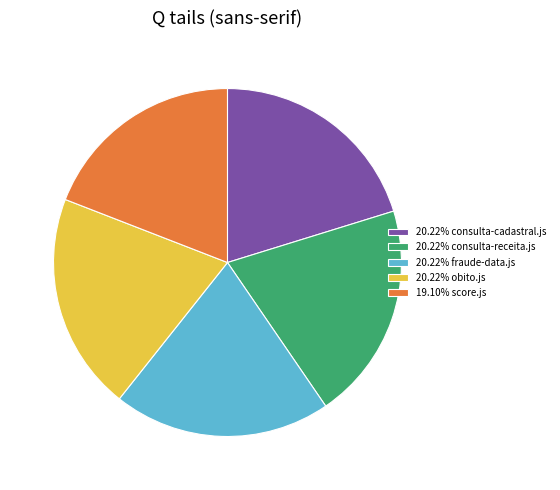

Do 20.22% consulta-receita.js and 20.22% obito.js together represent more than half of the pie?

No